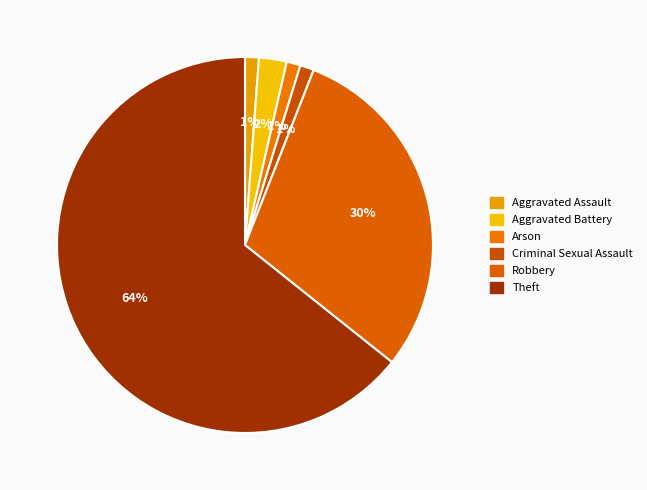

What percentage is the Criminal Sexual Assault slice, to the nearest percent?

1%